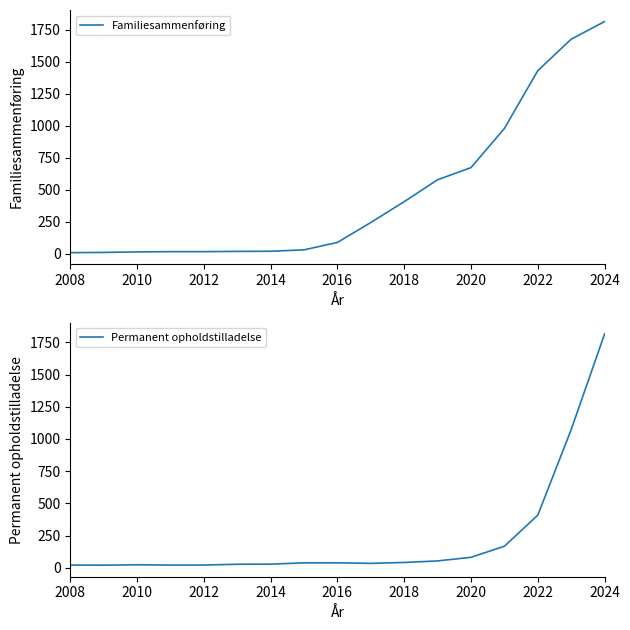

Which series has the largest range (max minus min)?

Familiesammenføring